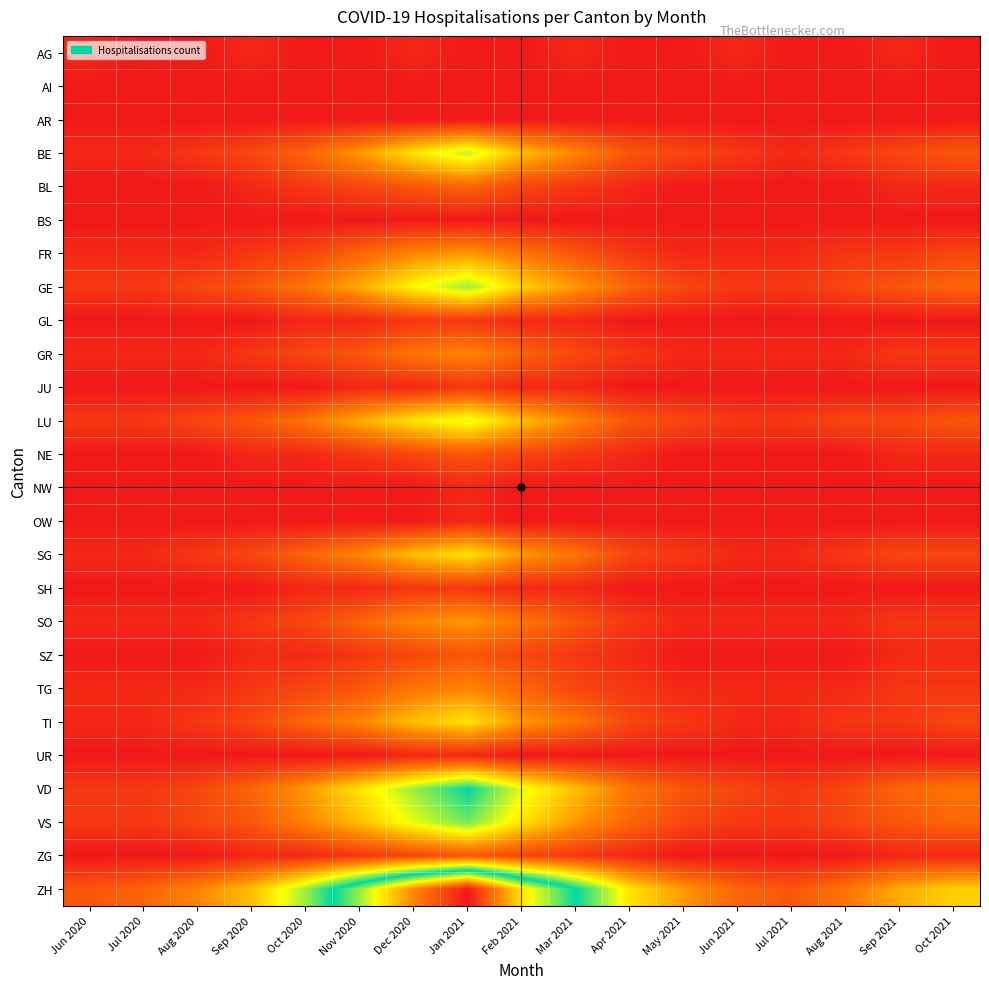

Reading right to left, list all the values displayed in this chart.

AG: Oct 2021=0	Sep 2021=1	Aug 2021=0	Jul 2021=0	Jun 2021=1	May 2021=0	Apr 2021=0	Mar 2021=1	Feb 2021=0	Jan 2021=0	Dec 2020=1	Nov 2020=0	Oct 2020=0	Sep 2020=1	Aug 2020=0	Jul 2020=0	Jun 2020=1
AI: Oct 2021=0	Sep 2021=0	Aug 2021=0	Jul 2021=0	Jun 2021=0	May 2021=0	Apr 2021=0	Mar 2021=0	Feb 2021=0	Jan 2021=0	Dec 2020=0	Nov 2020=0	Oct 2020=0	Sep 2020=0	Aug 2020=0	Jul 2020=0	Jun 2020=0
AR: Oct 2021=0	Sep 2021=0	Aug 2021=0	Jul 2021=0	Jun 2021=0	May 2021=0	Apr 2021=0	Mar 2021=0	Feb 2021=0	Jan 2021=0	Dec 2020=0	Nov 2020=0	Oct 2020=0	Sep 2020=0	Aug 2020=0	Jul 2020=0	Jun 2020=0
BE: Oct 2021=4	Sep 2021=3	Aug 2021=2	Jul 2021=1	Jun 2021=2	May 2021=3	Apr 2021=4	Mar 2021=7	Feb 2021=10	Jan 2021=15	Dec 2020=12	Nov 2020=8	Oct 2020=5	Sep 2020=3	Aug 2020=2	Jul 2020=1	Jun 2020=1
BL: Oct 2021=1	Sep 2021=1	Aug 2021=0	Jul 2021=0	Jun 2021=0	May 2021=0	Apr 2021=1	Mar 2021=2	Feb 2021=3	Jan 2021=5	Dec 2020=4	Nov 2020=3	Oct 2020=2	Sep 2020=1	Aug 2020=0	Jul 2020=0	Jun 2020=0
BS: Oct 2021=0	Sep 2021=0	Aug 2021=0	Jul 2021=0	Jun 2021=0	May 2021=0	Apr 2021=0	Mar 2021=0	Feb 2021=0	Jan 2021=0	Dec 2020=0	Nov 2020=0	Oct 2020=0	Sep 2020=0	Aug 2020=0	Jul 2020=0	Jun 2020=0
FR: Oct 2021=3	Sep 2021=2	Aug 2021=2	Jul 2021=1	Jun 2021=1	May 2021=1	Apr 2021=2	Mar 2021=4	Feb 2021=6	Jan 2021=8	Dec 2020=7	Nov 2020=5	Oct 2020=3	Sep 2020=2	Aug 2020=1	Jul 2020=1	Jun 2020=1
GE: Oct 2021=5	Sep 2021=4	Aug 2021=3	Jul 2021=2	Jun 2021=2	May 2021=3	Apr 2021=5	Mar 2021=8	Feb 2021=11	Jan 2021=16	Dec 2020=13	Nov 2020=9	Oct 2020=6	Sep 2020=4	Aug 2020=3	Jul 2020=2	Jun 2020=2
GL: Oct 2021=0	Sep 2021=0	Aug 2021=0	Jul 2021=0	Jun 2021=0	May 2021=0	Apr 2021=0	Mar 2021=1	Feb 2021=1	Jan 2021=2	Dec 2020=2	Nov 2020=1	Oct 2020=1	Sep 2020=0	Aug 2020=0	Jul 2020=0	Jun 2020=0
GR: Oct 2021=2	Sep 2021=2	Aug 2021=1	Jul 2021=1	Jun 2021=1	May 2021=1	Apr 2021=2	Mar 2021=3	Feb 2021=5	Jan 2021=7	Dec 2020=6	Nov 2020=4	Oct 2020=3	Sep 2020=2	Aug 2020=1	Jul 2020=1	Jun 2020=1
JU: Oct 2021=0	Sep 2021=0	Aug 2021=0	Jul 2021=0	Jun 2021=0	May 2021=0	Apr 2021=0	Mar 2021=1	Feb 2021=1	Jan 2021=2	Dec 2020=1	Nov 2020=1	Oct 2020=0	Sep 2020=0	Aug 2020=0	Jul 2020=0	Jun 2020=0
LU: Oct 2021=4	Sep 2021=3	Aug 2021=3	Jul 2021=2	Jun 2021=2	May 2021=3	Apr 2021=4	Mar 2021=7	Feb 2021=10	Jan 2021=14	Dec 2020=12	Nov 2020=9	Oct 2020=6	Sep 2020=4	Aug 2020=3	Jul 2020=2	Jun 2020=2
NE: Oct 2021=1	Sep 2021=1	Aug 2021=0	Jul 2021=0	Jun 2021=0	May 2021=0	Apr 2021=1	Mar 2021=2	Feb 2021=3	Jan 2021=4	Dec 2020=3	Nov 2020=2	Oct 2020=1	Sep 2020=1	Aug 2020=0	Jul 2020=0	Jun 2020=0
NW: Oct 2021=0	Sep 2021=0	Aug 2021=0	Jul 2021=0	Jun 2021=0	May 2021=0	Apr 2021=0	Mar 2021=0	Feb 2021=0	Jan 2021=1	Dec 2020=0	Nov 2020=0	Oct 2020=0	Sep 2020=0	Aug 2020=0	Jul 2020=0	Jun 2020=0
OW: Oct 2021=0	Sep 2021=0	Aug 2021=0	Jul 2021=0	Jun 2021=0	May 2021=0	Apr 2021=0	Mar 2021=0	Feb 2021=0	Jan 2021=1	Dec 2020=0	Nov 2020=0	Oct 2020=0	Sep 2020=0	Aug 2020=0	Jul 2020=0	Jun 2020=0
SG: Oct 2021=3	Sep 2021=3	Aug 2021=2	Jul 2021=1	Jun 2021=1	May 2021=2	Apr 2021=3	Mar 2021=6	Feb 2021=8	Jan 2021=12	Dec 2020=10	Nov 2020=7	Oct 2020=5	Sep 2020=3	Aug 2020=2	Jul 2020=1	Jun 2020=1
SH: Oct 2021=0	Sep 2021=0	Aug 2021=0	Jul 2021=0	Jun 2021=0	May 2021=0	Apr 2021=0	Mar 2021=1	Feb 2021=1	Jan 2021=2	Dec 2020=2	Nov 2020=1	Oct 2020=1	Sep 2020=0	Aug 2020=0	Jul 2020=0	Jun 2020=0
SO: Oct 2021=2	Sep 2021=2	Aug 2021=1	Jul 2021=1	Jun 2021=1	May 2021=1	Apr 2021=2	Mar 2021=4	Feb 2021=6	Jan 2021=8	Dec 2020=7	Nov 2020=5	Oct 2020=3	Sep 2020=2	Aug 2020=1	Jul 2020=1	Jun 2020=1
SZ: Oct 2021=1	Sep 2021=1	Aug 2021=0	Jul 2021=0	Jun 2021=0	May 2021=0	Apr 2021=1	Mar 2021=2	Feb 2021=3	Jan 2021=4	Dec 2020=3	Nov 2020=2	Oct 2020=1	Sep 2020=1	Aug 2020=0	Jul 2020=0	Jun 2020=0
TG: Oct 2021=2	Sep 2021=2	Aug 2021=1	Jul 2021=1	Jun 2021=1	May 2021=1	Apr 2021=2	Mar 2021=3	Feb 2021=5	Jan 2021=7	Dec 2020=6	Nov 2020=4	Oct 2020=3	Sep 2020=2	Aug 2020=1	Jul 2020=1	Jun 2020=1
TI: Oct 2021=3	Sep 2021=2	Aug 2021=2	Jul 2021=1	Jun 2021=1	May 2021=2	Apr 2021=3	Mar 2021=6	Feb 2021=8	Jan 2021=12	Dec 2020=10	Nov 2020=7	Oct 2020=5	Sep 2020=3	Aug 2020=2	Jul 2020=1	Jun 2020=1
UR: Oct 2021=0	Sep 2021=0	Aug 2021=0	Jul 2021=0	Jun 2021=0	May 2021=0	Apr 2021=0	Mar 2021=0	Feb 2021=0	Jan 2021=1	Dec 2020=1	Nov 2020=0	Oct 2020=0	Sep 2020=0	Aug 2020=0	Jul 2020=0	Jun 2020=0
VD: Oct 2021=6	Sep 2021=5	Aug 2021=3	Jul 2021=2	Jun 2021=3	May 2021=4	Apr 2021=6	Mar 2021=10	Feb 2021=14	Jan 2021=20	Dec 2020=16	Nov 2020=12	Oct 2020=8	Sep 2020=5	Aug 2020=3	Jul 2020=2	Jun 2020=2
VS: Oct 2021=5	Sep 2021=4	Aug 2021=3	Jul 2021=2	Jun 2021=2	May 2021=3	Apr 2021=5	Mar 2021=8	Feb 2021=12	Jan 2021=17	Dec 2020=14	Nov 2020=10	Oct 2020=7	Sep 2020=4	Aug 2020=3	Jul 2020=2	Jun 2020=2
ZG: Oct 2021=1	Sep 2021=1	Aug 2021=0	Jul 2021=0	Jun 2021=0	May 2021=0	Apr 2021=1	Mar 2021=2	Feb 2021=3	Jan 2021=4	Dec 2020=3	Nov 2020=2	Oct 2020=1	Sep 2020=1	Aug 2020=0	Jul 2020=0	Jun 2020=0
ZH: Oct 2021=11	Sep 2021=9	Aug 2021=6	Jul 2021=4	Jun 2021=5	May 2021=8	Apr 2021=12	Mar 2021=20	Feb 2021=28	Jan 2021=40	Dec 2020=33	Nov 2020=24	Oct 2020=16	Sep 2020=10	Aug 2020=7	Jul 2020=5	Jun 2020=4